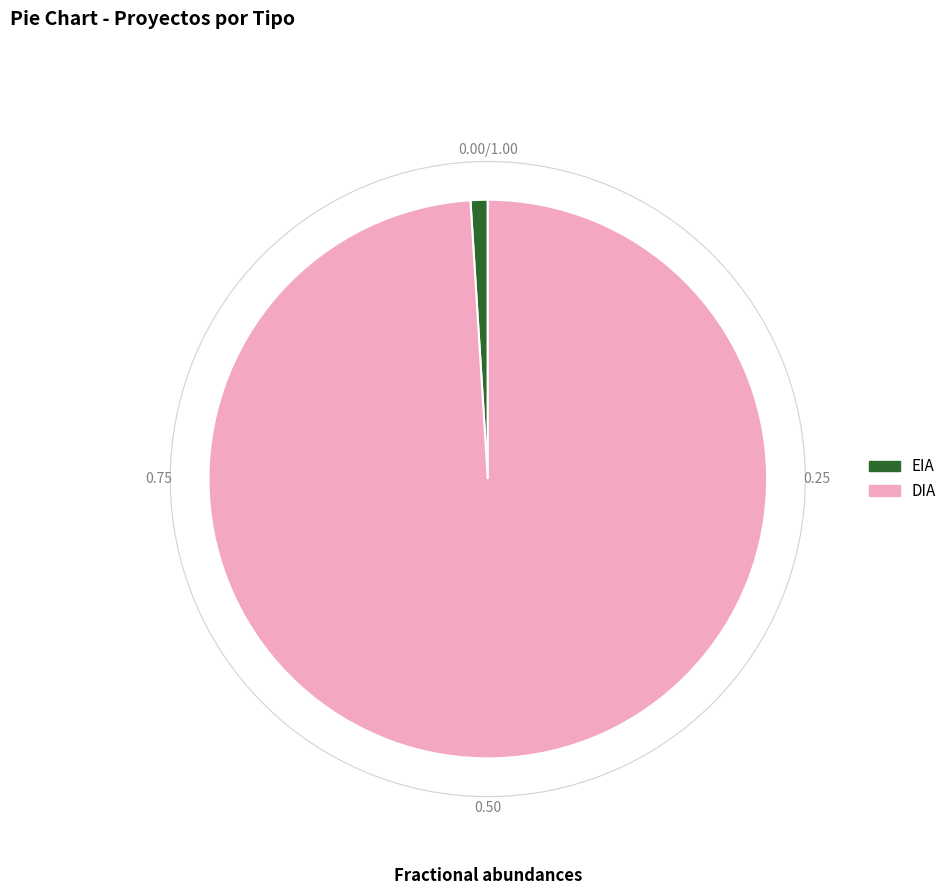

Do DIA and EIA together represent more than half of the pie?

Yes